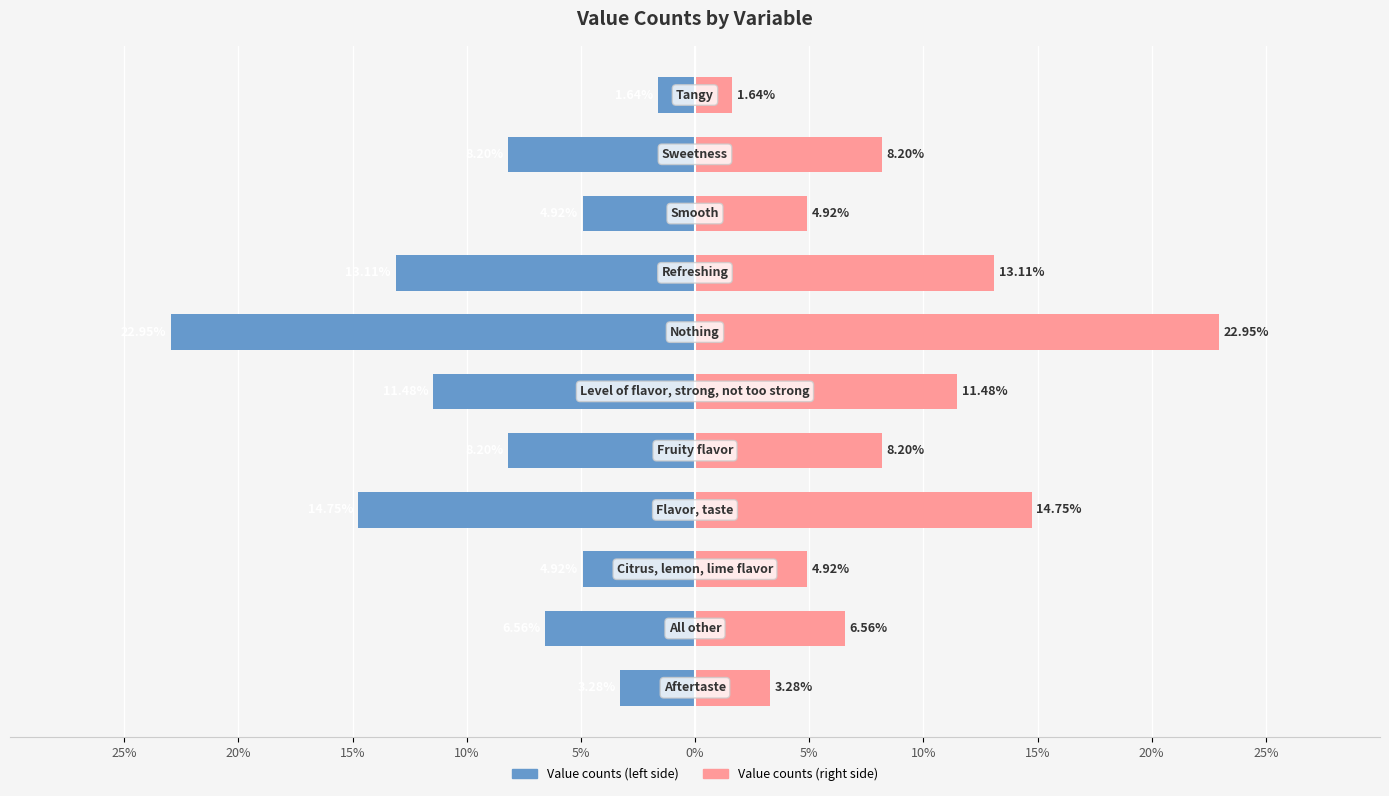

The value of Value counts (right) at 0% is 0.2. True or false?

False